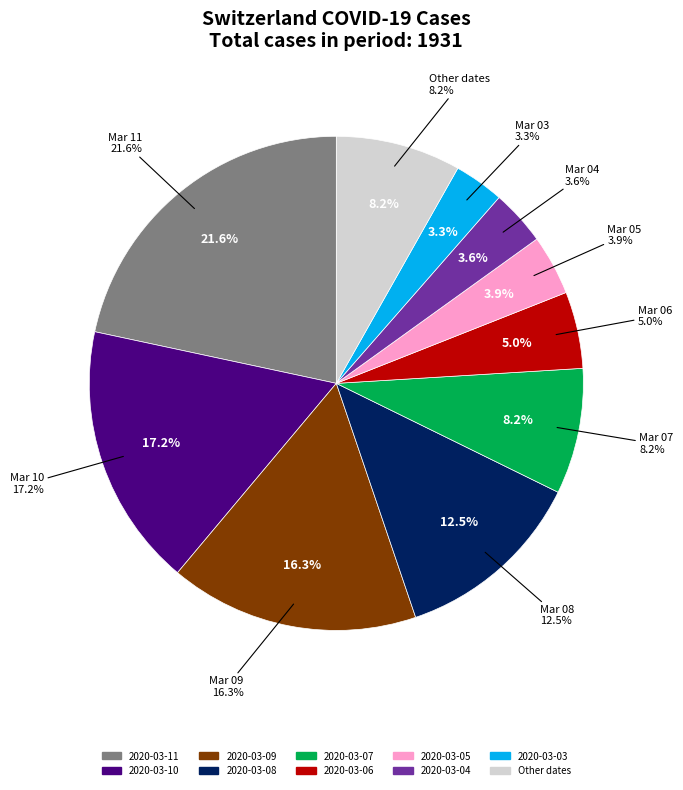

Combined, do 2020-03-04 and 2020-03-01 account for over 50%?

No